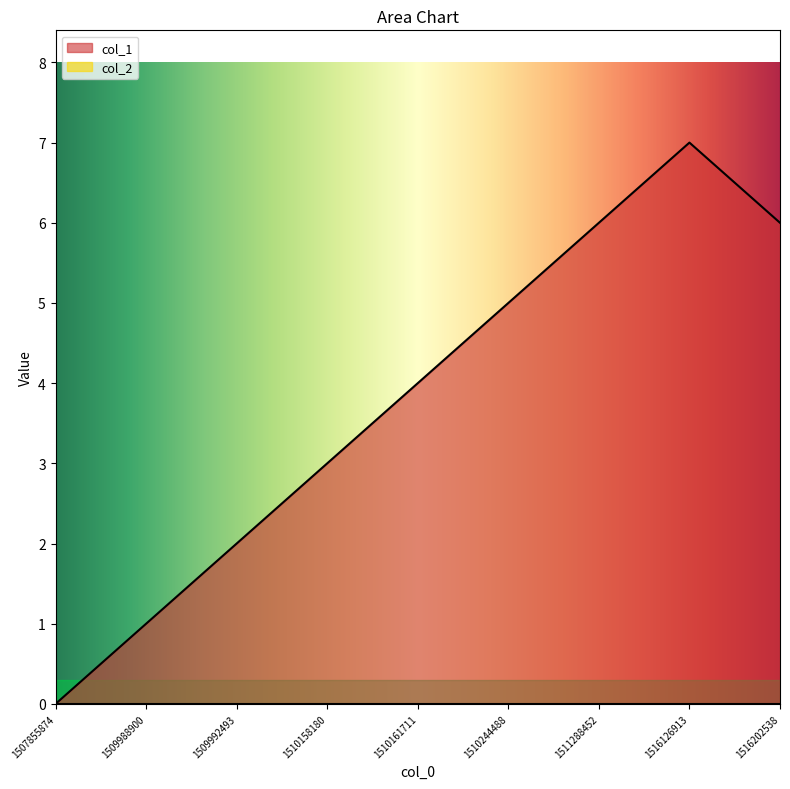

How many points are higher than both their immediate neighbors (excluding endpoints)?

1